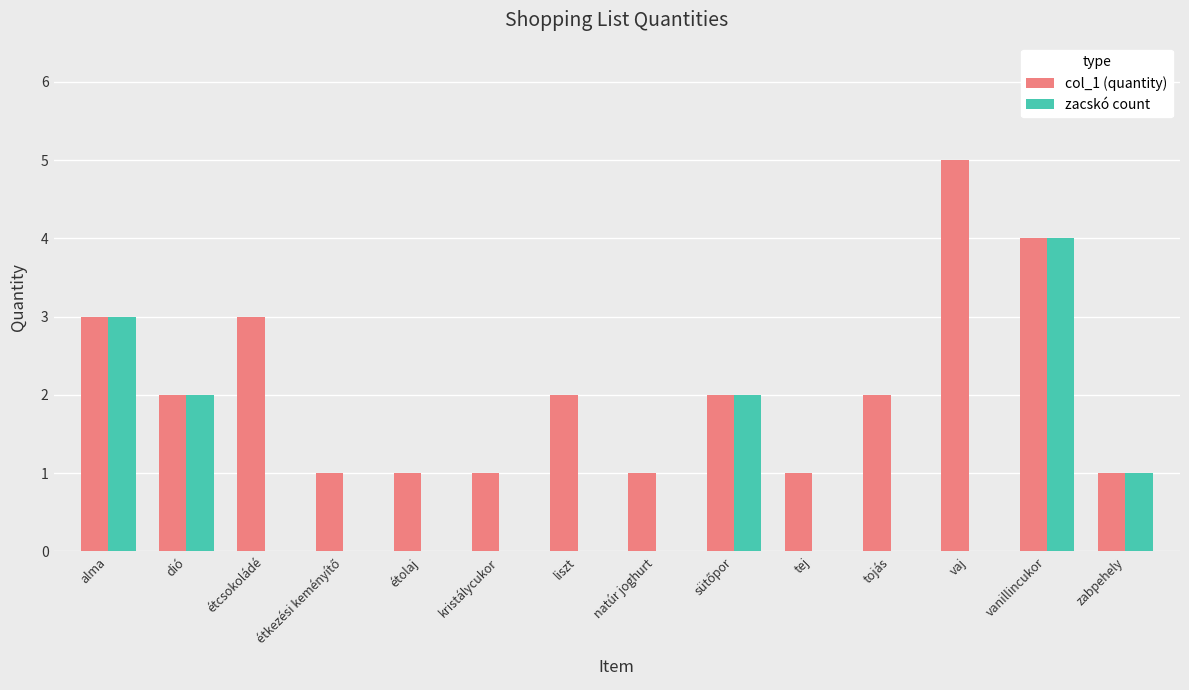

Between étcsokoládé and vaj, which series saw the biggest shift?

col_1 (quantity)